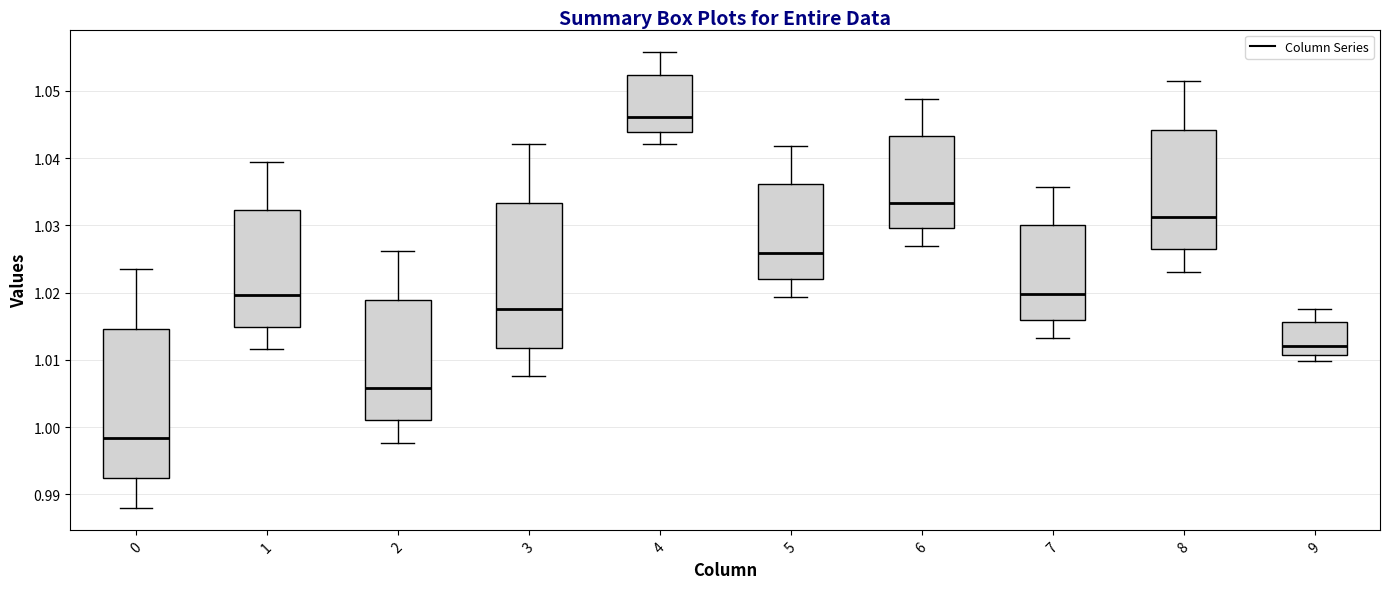

Reading left to right, read every box against the y-axis: the position of its median line, the range the box covers, and the ends of its whiskers. The values are not printed on the chart, so give them approximately, as read against the axis.

0: median 0.998, box 0.992 to 1.015, whiskers 0.988 to 1.024
1: median 1.020, box 1.015 to 1.032, whiskers 1.012 to 1.039
2: median 1.006, box 1.001 to 1.019, whiskers 0.998 to 1.026
3: median 1.018, box 1.012 to 1.033, whiskers 1.008 to 1.042
4: median 1.046, box 1.044 to 1.052, whiskers 1.042 to 1.056
5: median 1.026, box 1.022 to 1.036, whiskers 1.019 to 1.042
6: median 1.033, box 1.030 to 1.043, whiskers 1.027 to 1.049
7: median 1.020, box 1.016 to 1.030, whiskers 1.013 to 1.036
8: median 1.031, box 1.026 to 1.044, whiskers 1.023 to 1.051
9: median 1.012, box 1.011 to 1.016, whiskers 1.010 to 1.018